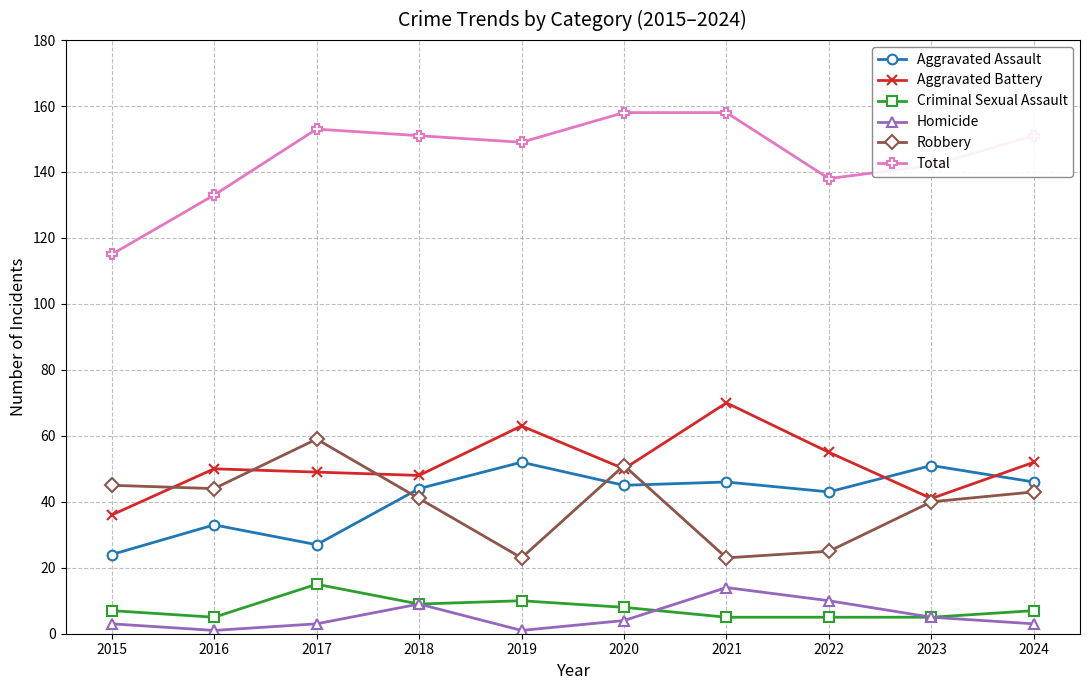

What is the difference between the Homicide values at 2018 and 2019?

8